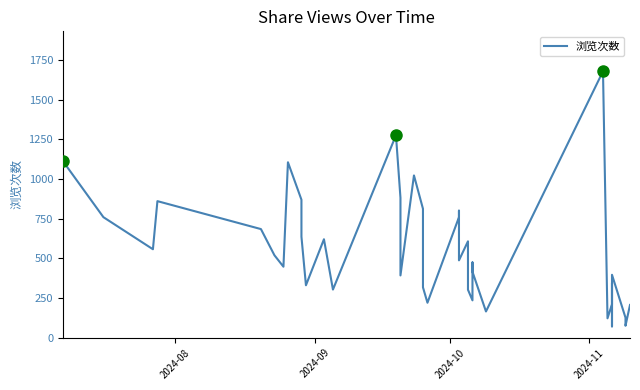

What is the sum of all values?

22063